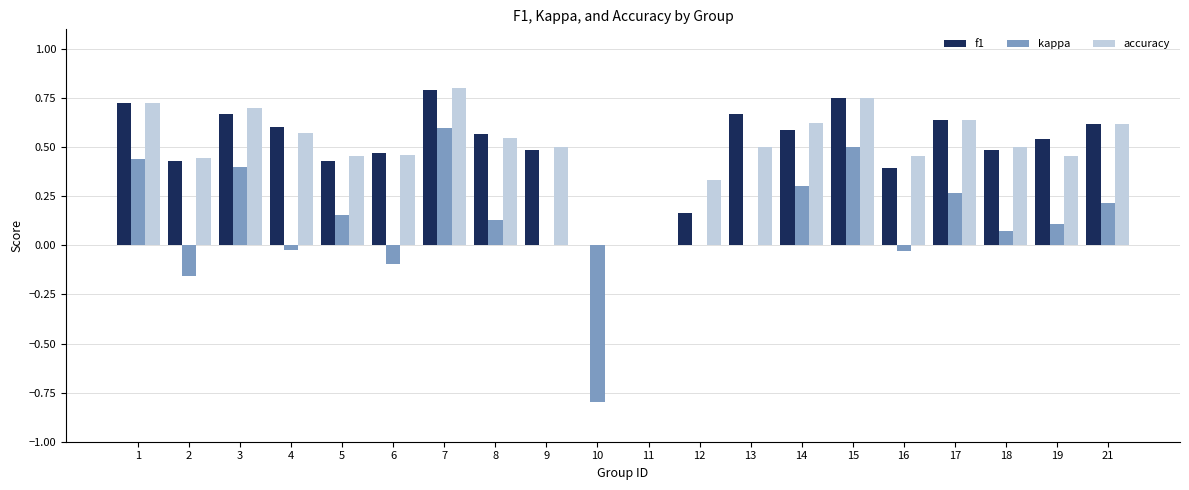

At which category does the chart reach its peak across all series?

7